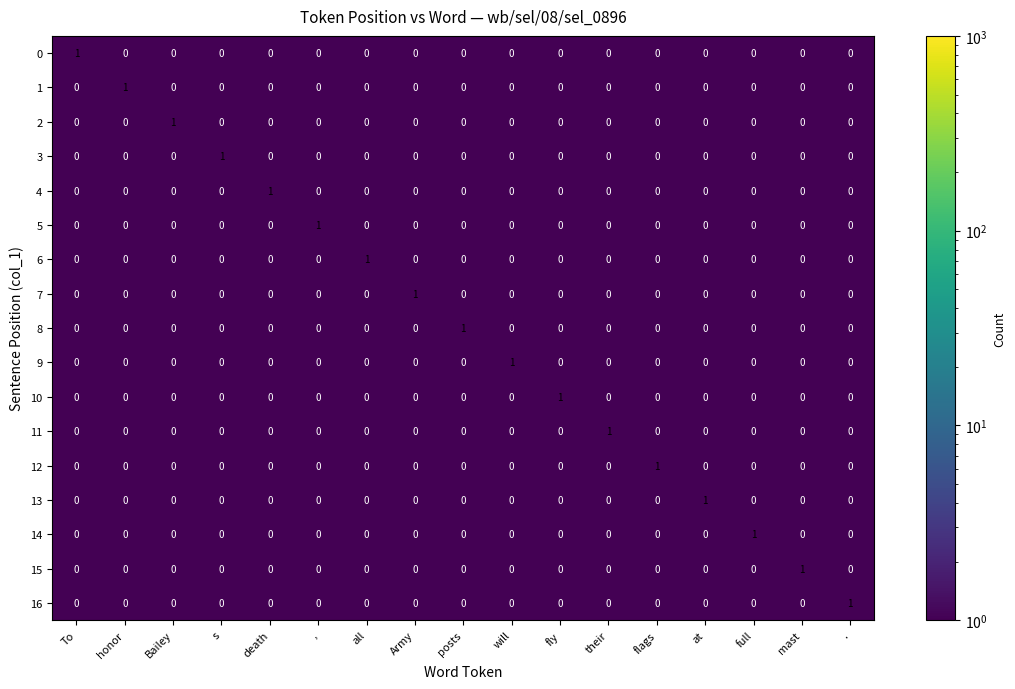

Count the 11 values in the range 0 to 1.

17